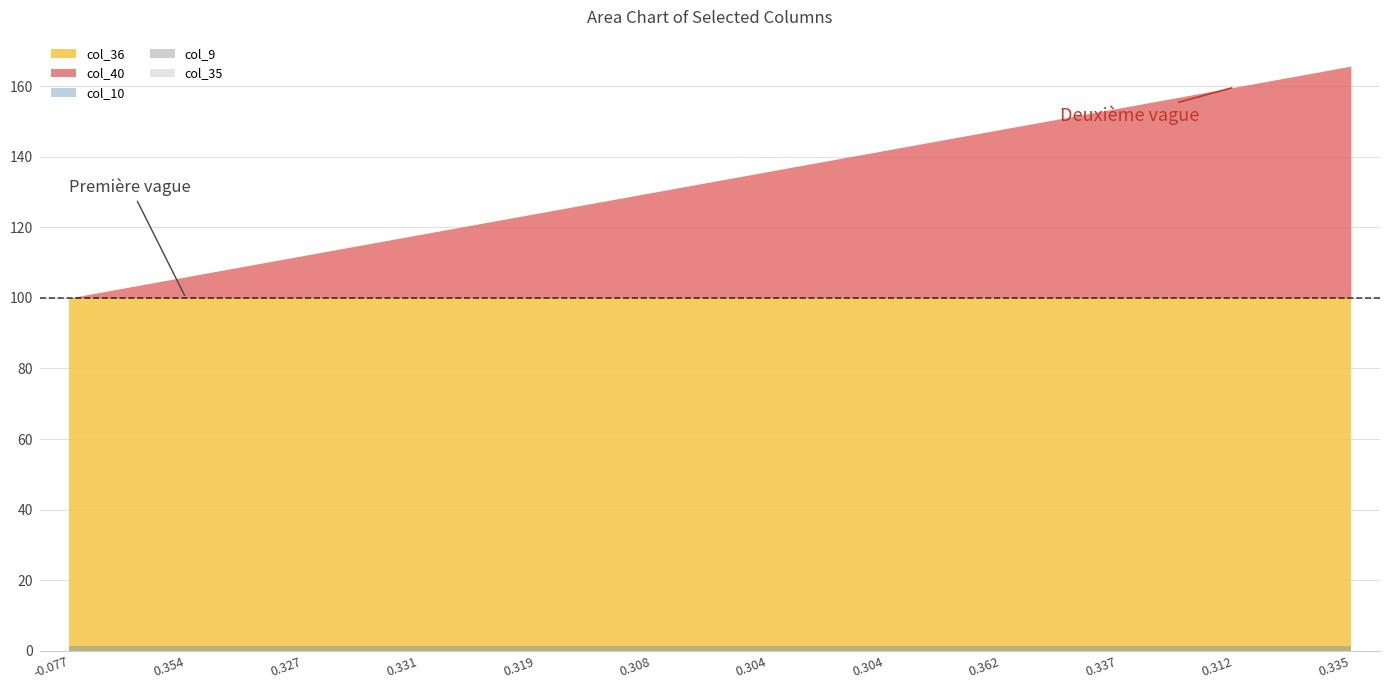

True or false: col_35 has more than 1 points higher than both neighbors.

False